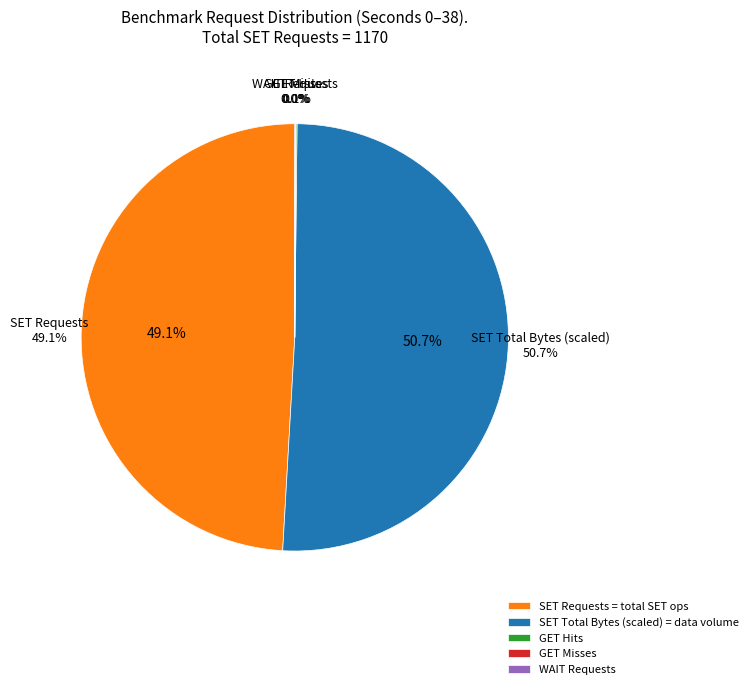

How many slices are in this pie chart?

5